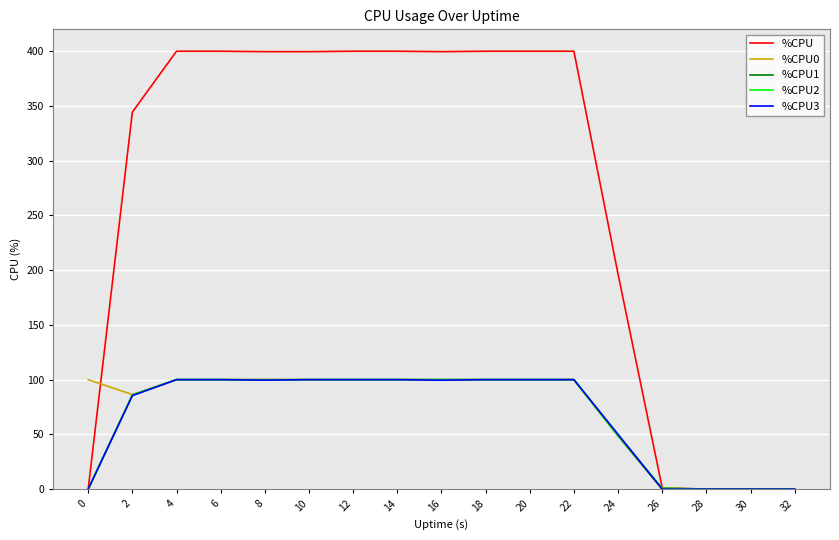

What is the spread (max minus min) of values at 4?

300.0